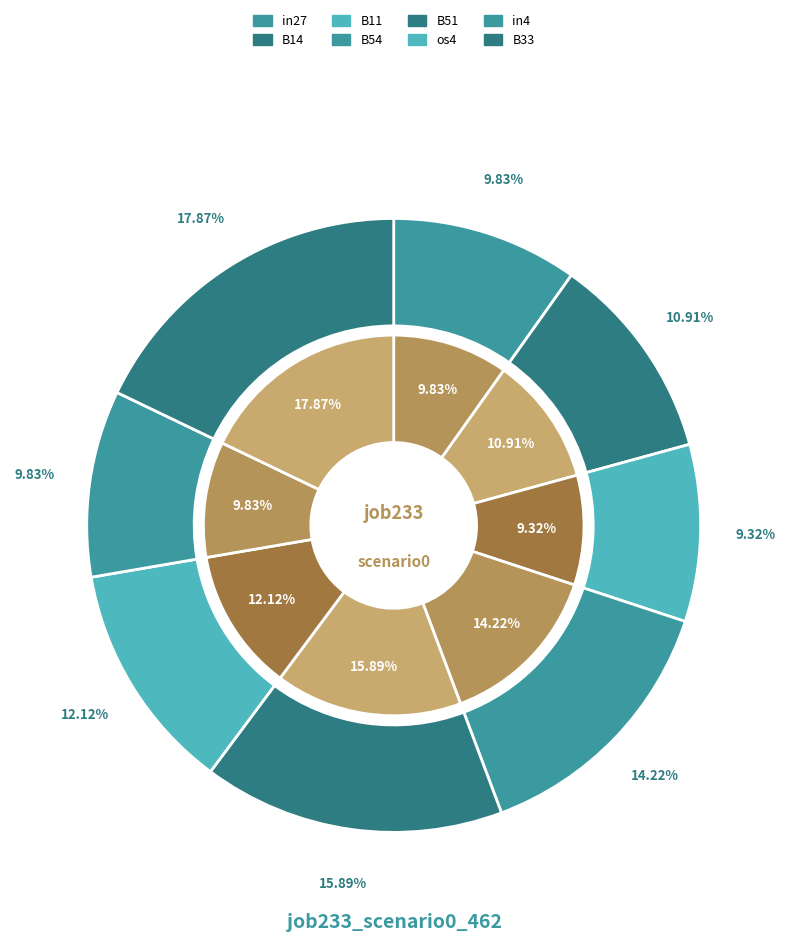

To the nearest percent, what percentage of the pie is in4?

10%